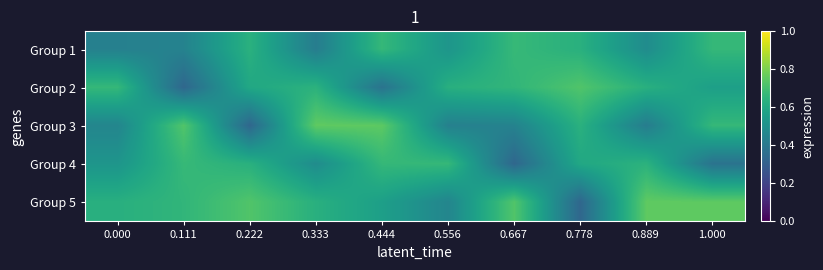

How many data points does each series have?

10